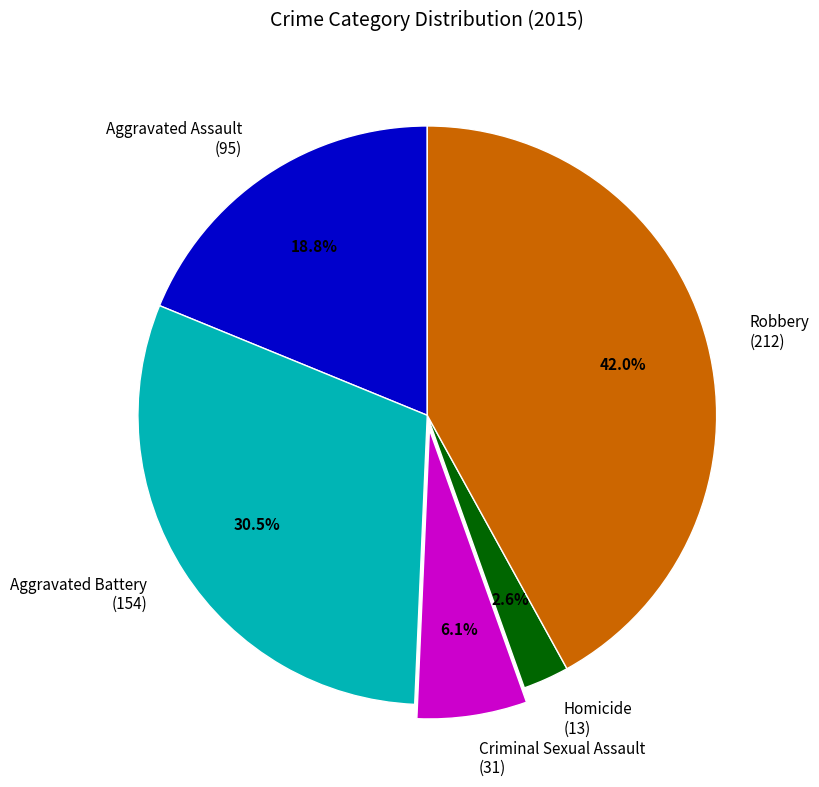

To the nearest percent, what is the difference between the largest and smallest slice percentages?

39%